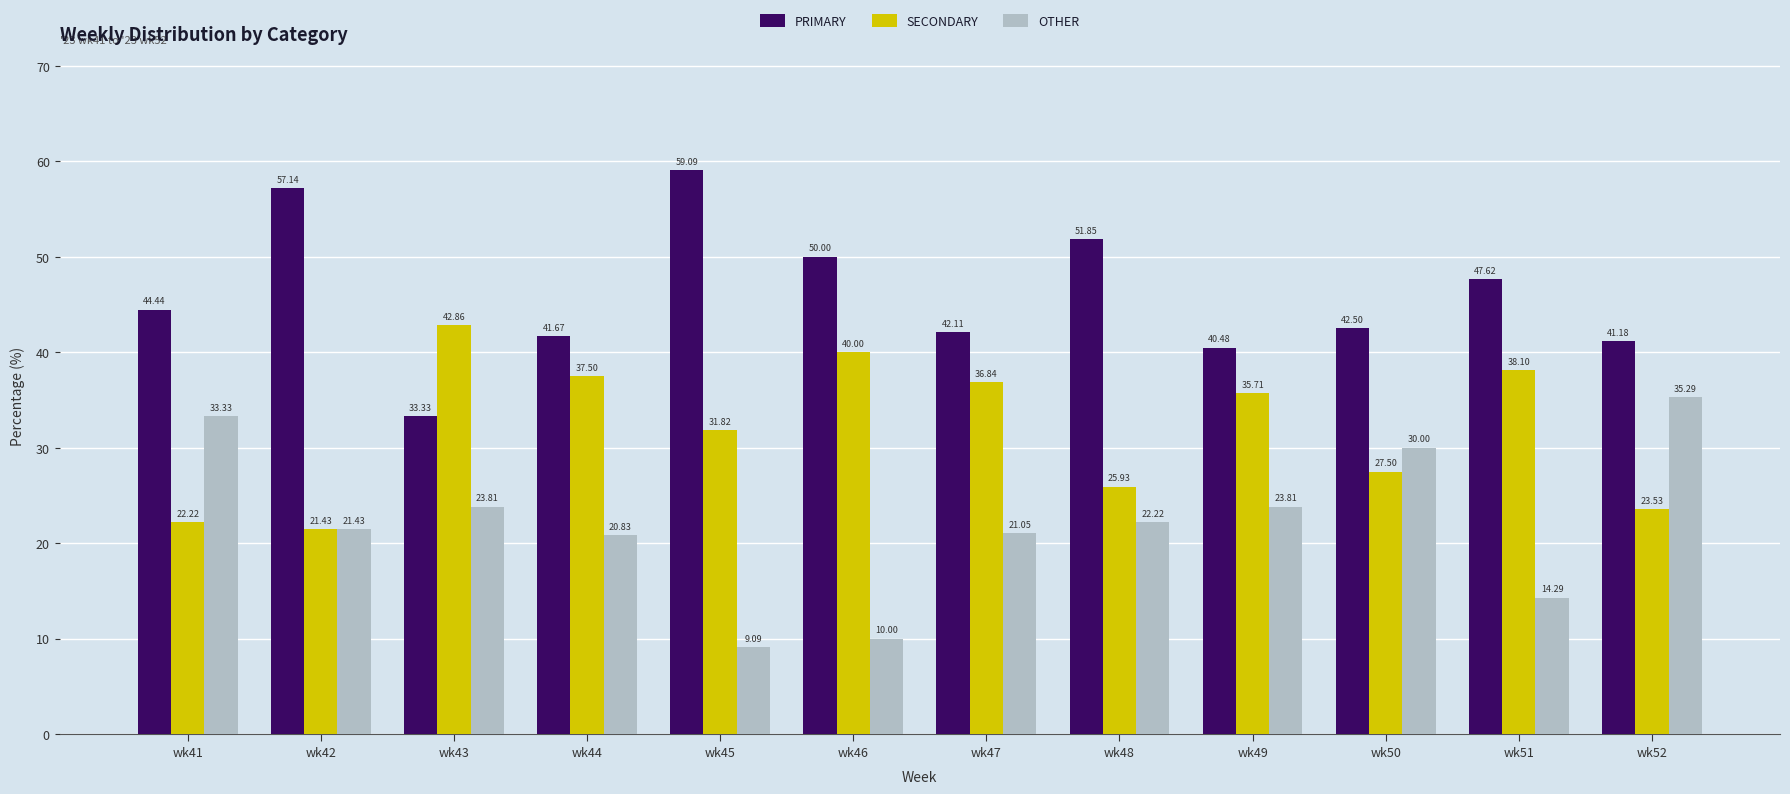

Are the bars grouped side by side (vs. stacked)?

Yes